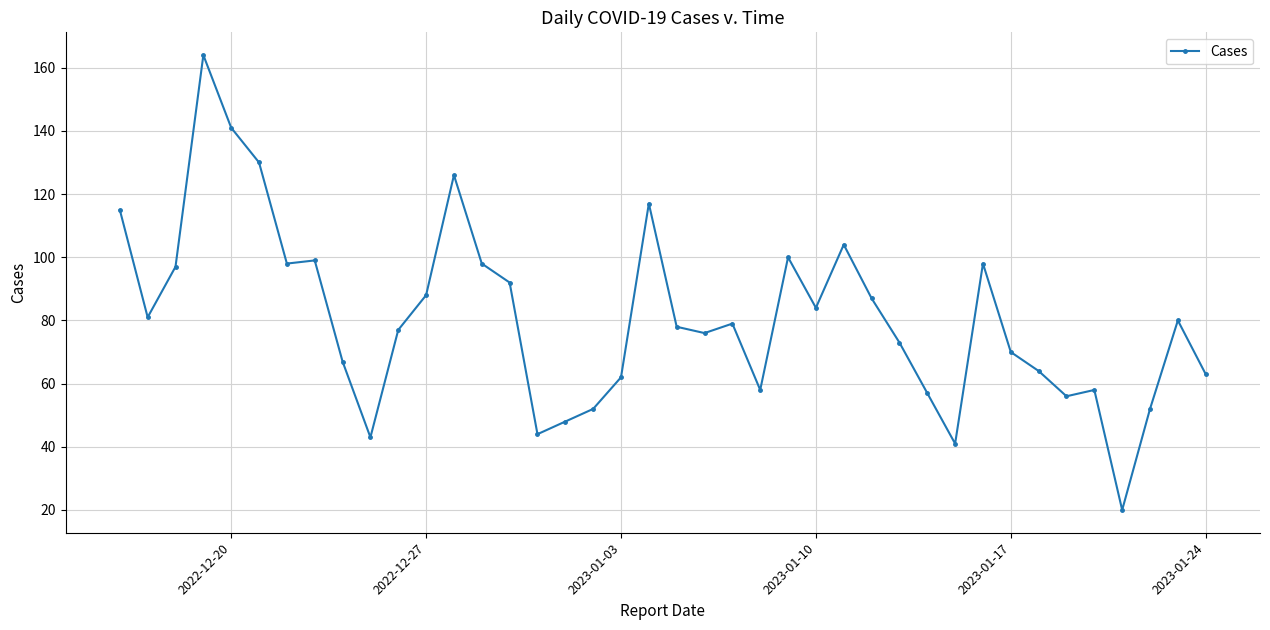

What is the maximum value shown in the chart?

164